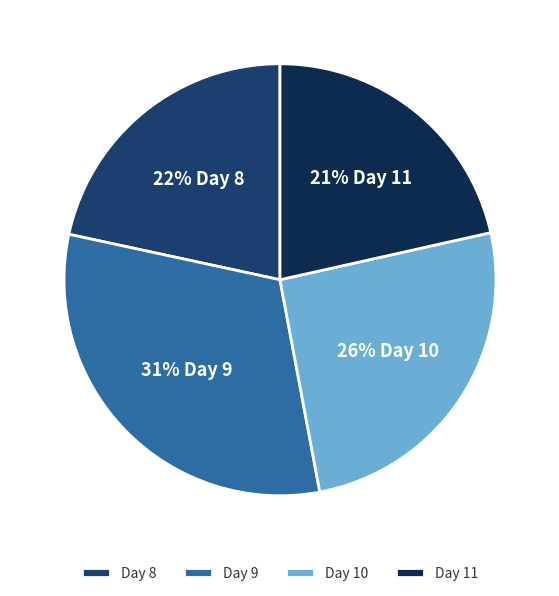

How many slices are in this pie chart?

4